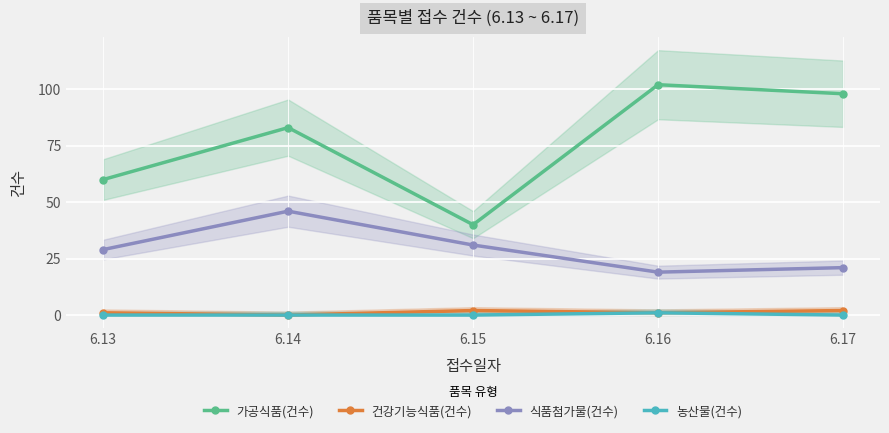

Which series has the widest spread of values?

가공식품(건수)